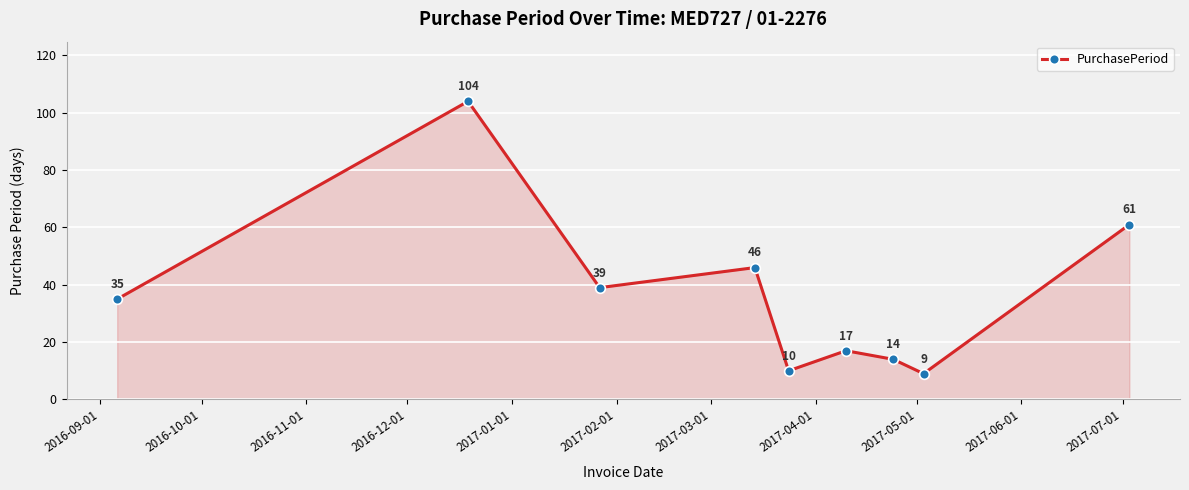

What is the maximum value shown in the chart?

104